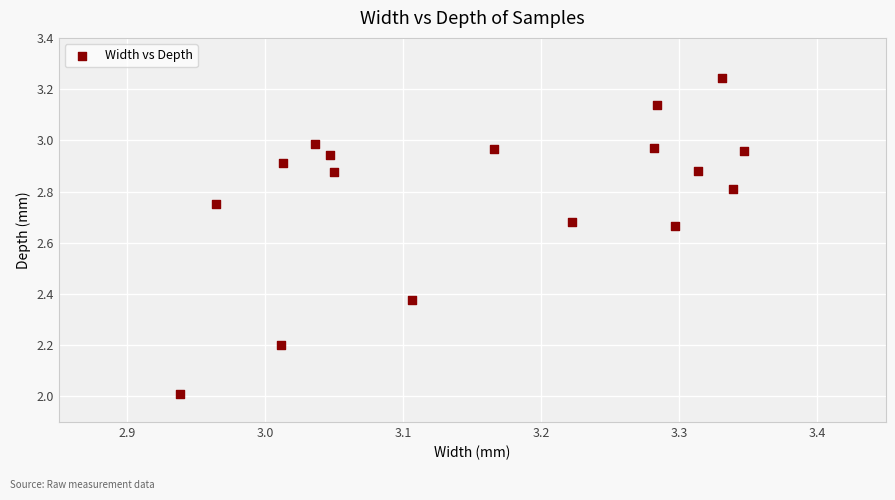

What is the range of Y values (max minus min)?

1.2